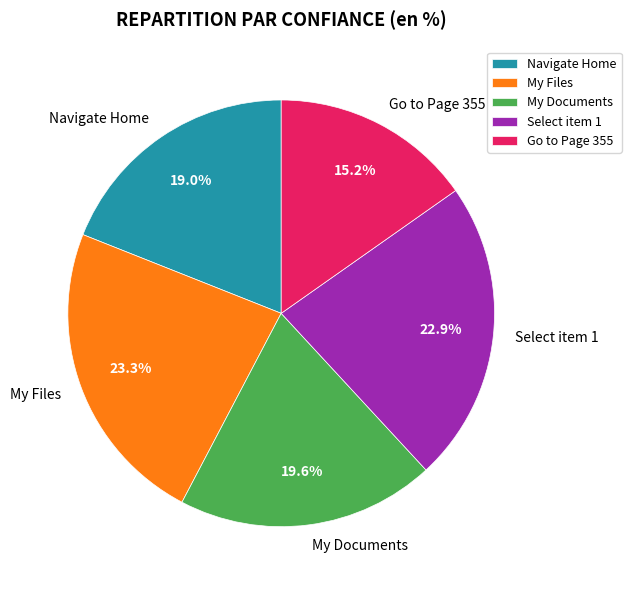

To the nearest percent, what portion does Select item 1 represent?

23%